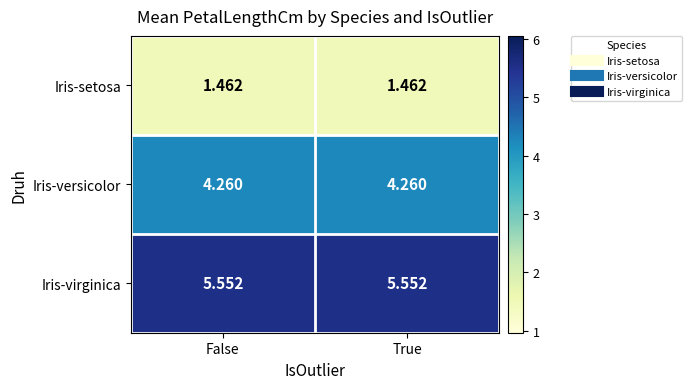

How many categories are shown in the chart?

2